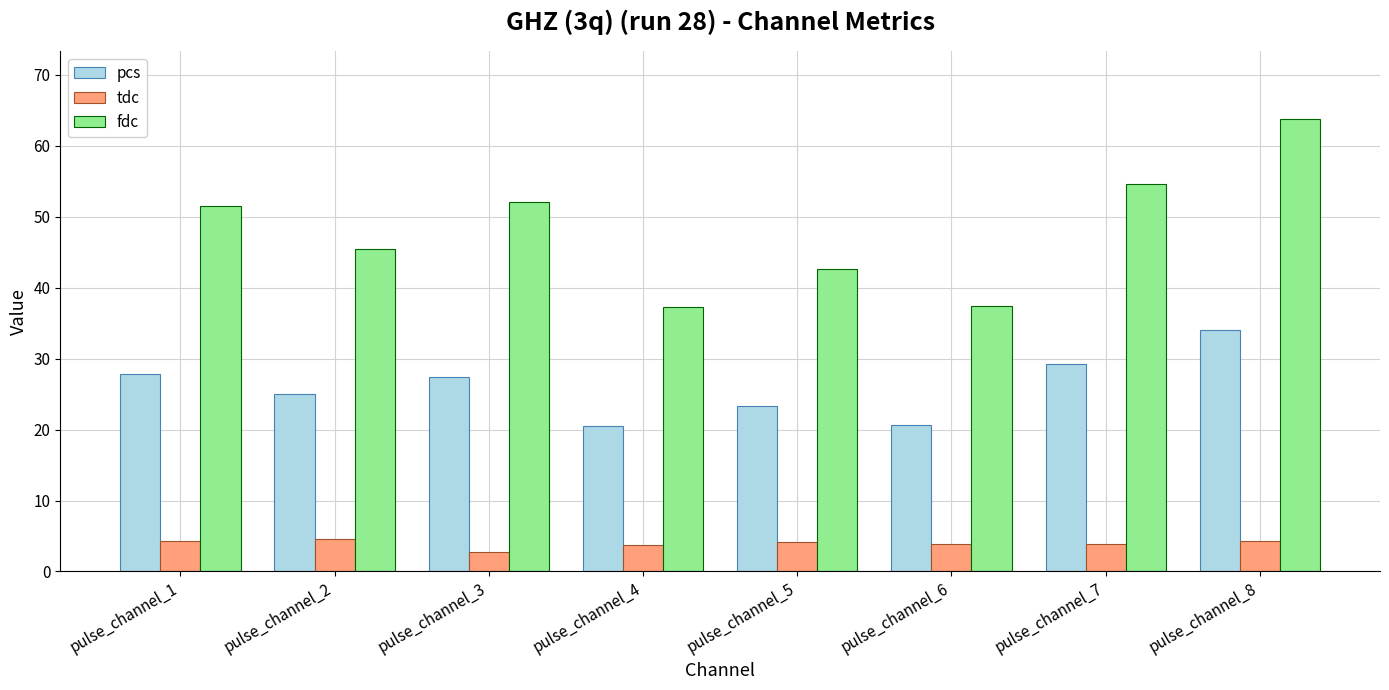

Which series has the widest spread of values?

fdc